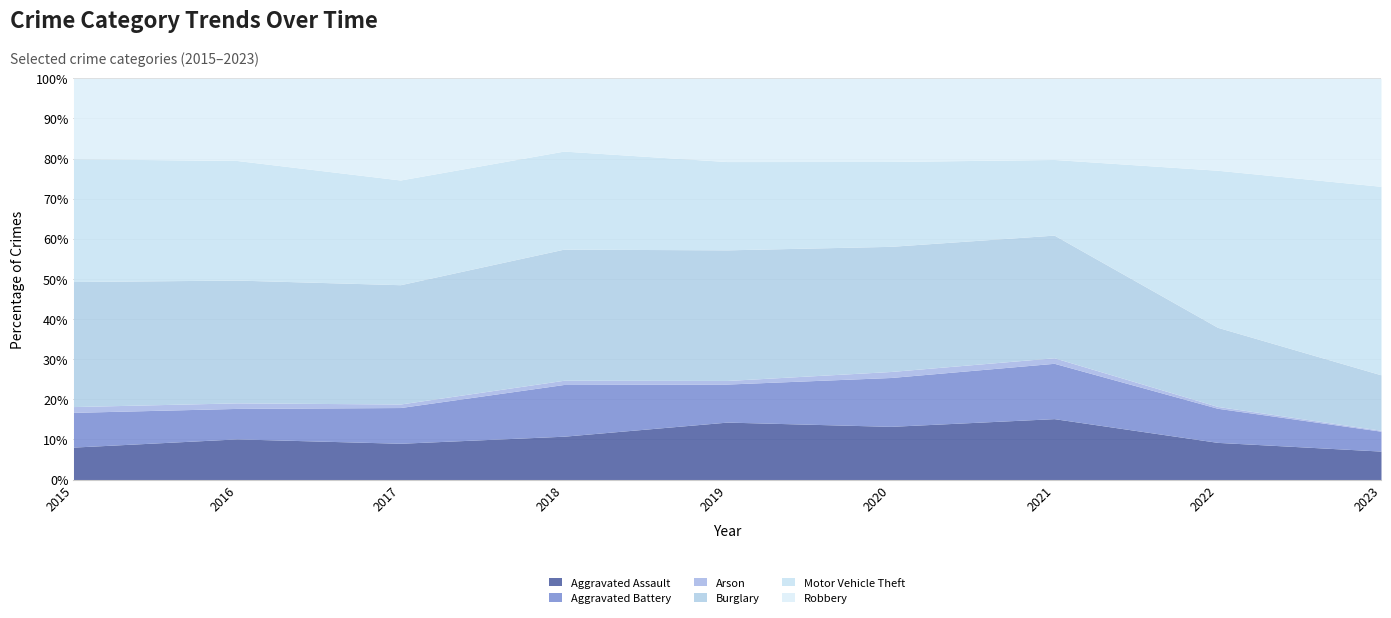

True or false: Burglary and Arson intersect in this chart.

False